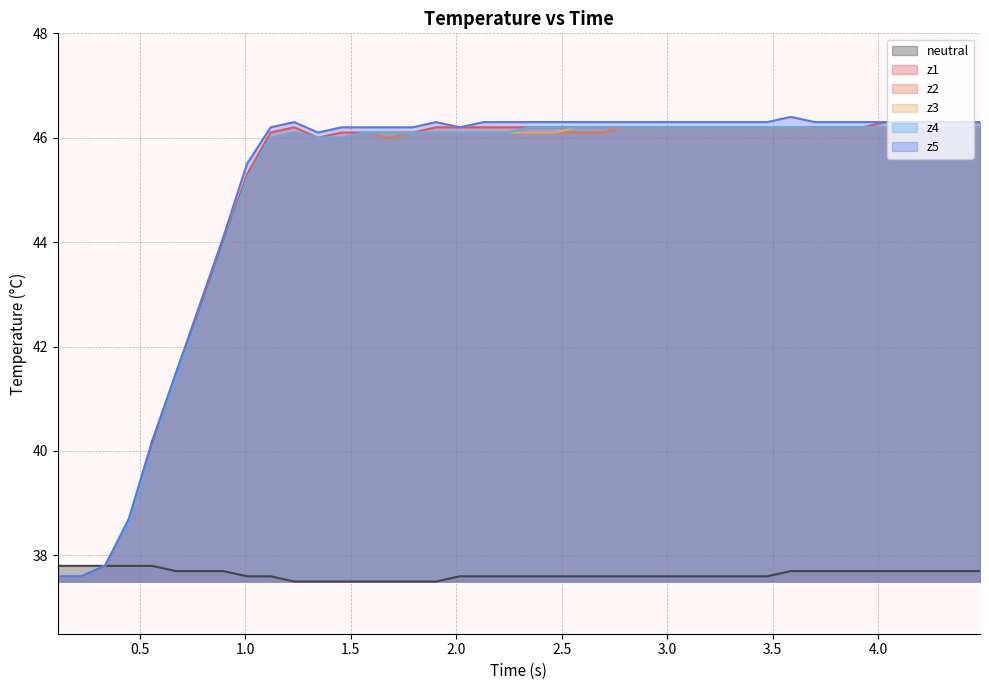

Does the chart display data point markers on the line(s)?

No